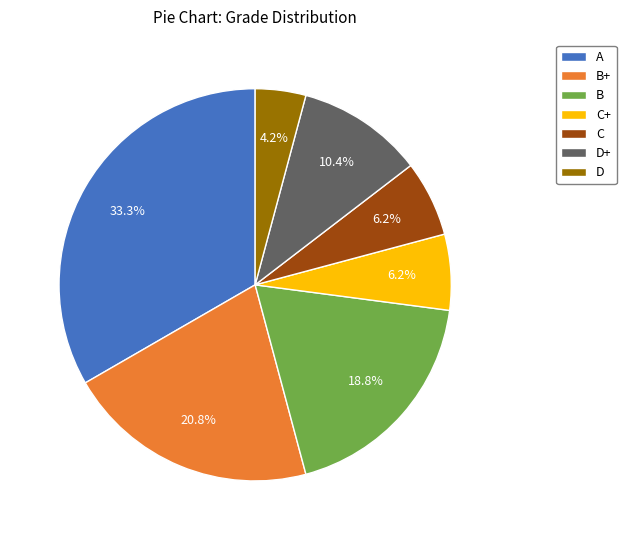

Is it true that B is 8% of the pie?

False